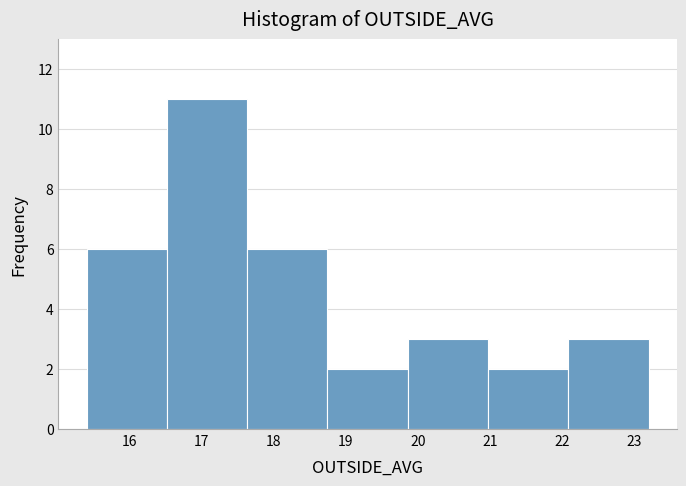

Reading left to right, transcribe this chart: for each bar, give the range it covers on the x-axis and its height. Neither the bar edges nor the heights are printed on the chart, so give them approximately, as read against the axes.

15.4 to 16.5: 6
16.5 to 17.6: 11
17.6 to 18.7: 6
18.7 to 19.9: 2
19.9 to 21.0: 3
21.0 to 22.1: 2
22.1 to 23.2: 3